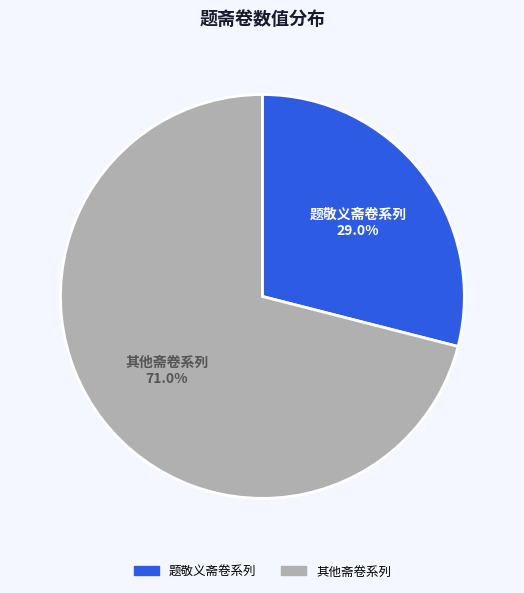

Is there any slice that represents more than half of the pie?

Yes